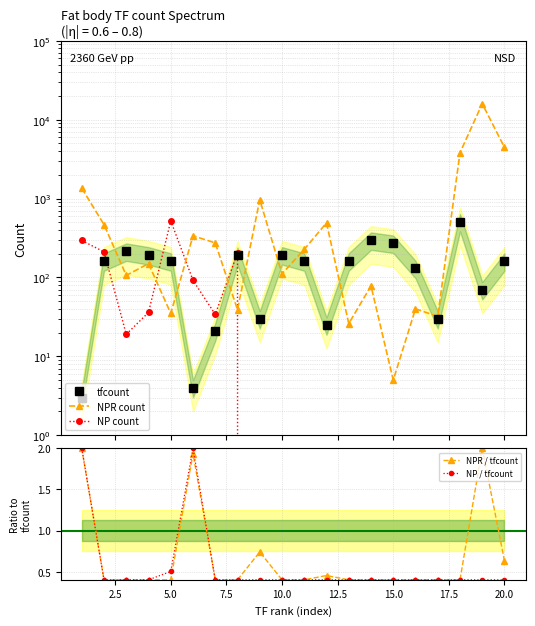

What is the highest value of the NPR / tfcount series?

2.0